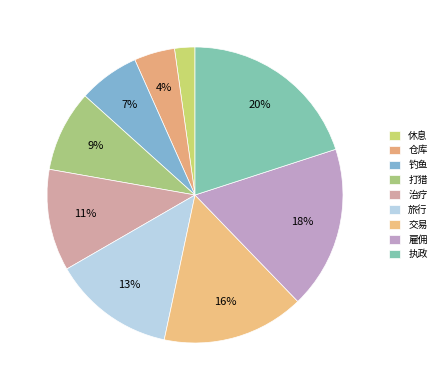

Does 交易 account for over 50% of the chart?

No